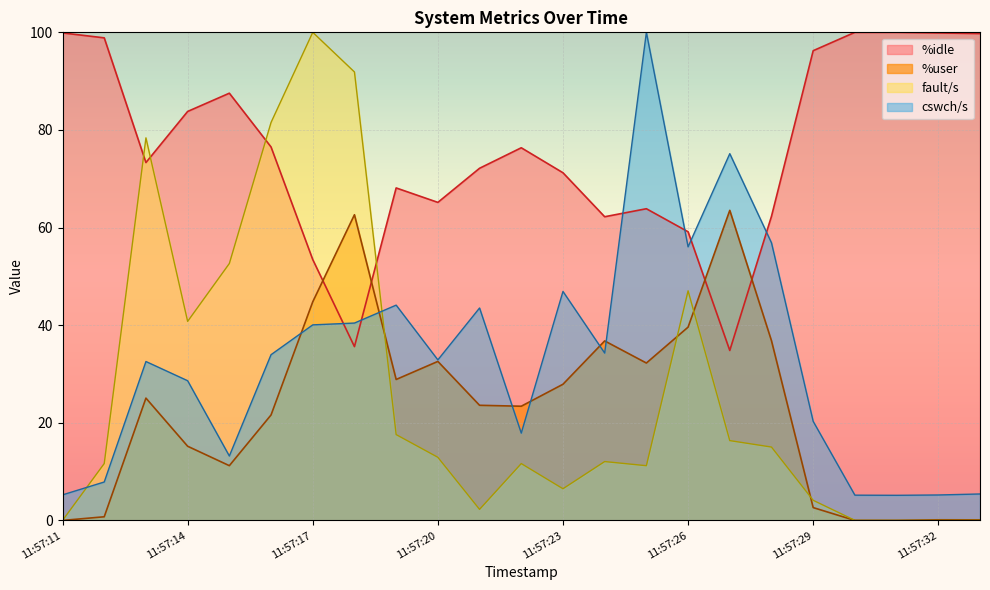

After their last crossing, which series has the higher values: fault/s or cswch/s?

cswch/s